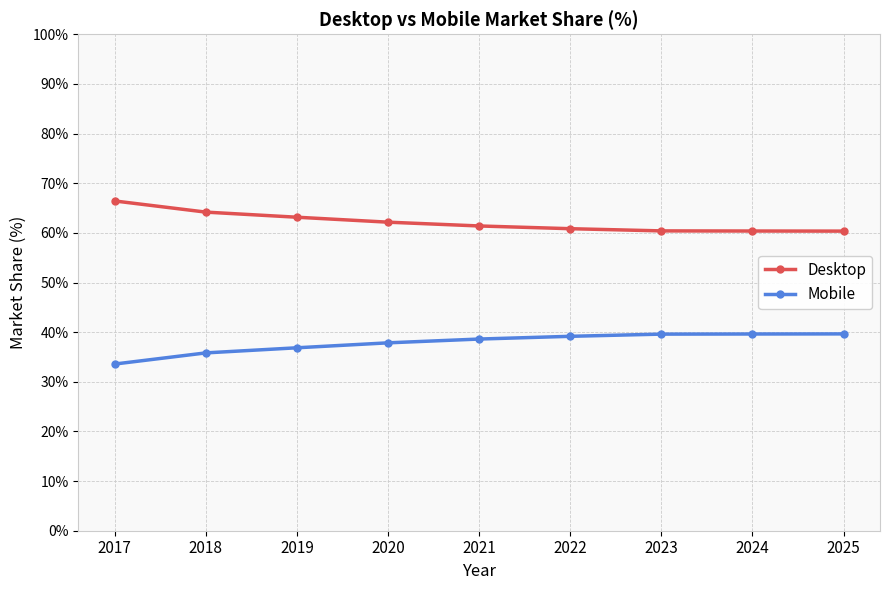

What is the total value across all series at 2022?

100.0